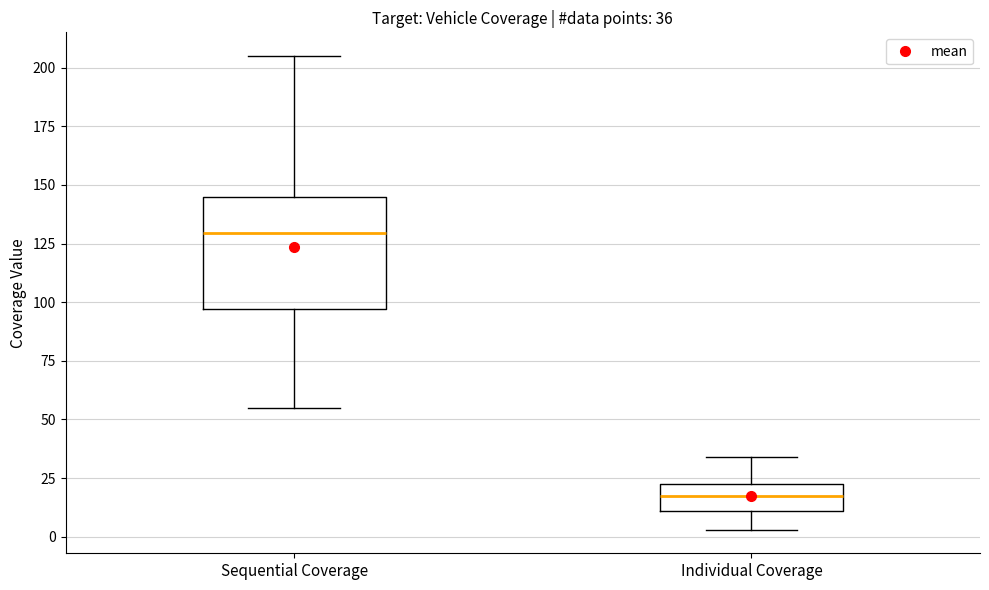

Which box is the tallest, from its lower edge to its upper edge?

Sequential Coverage